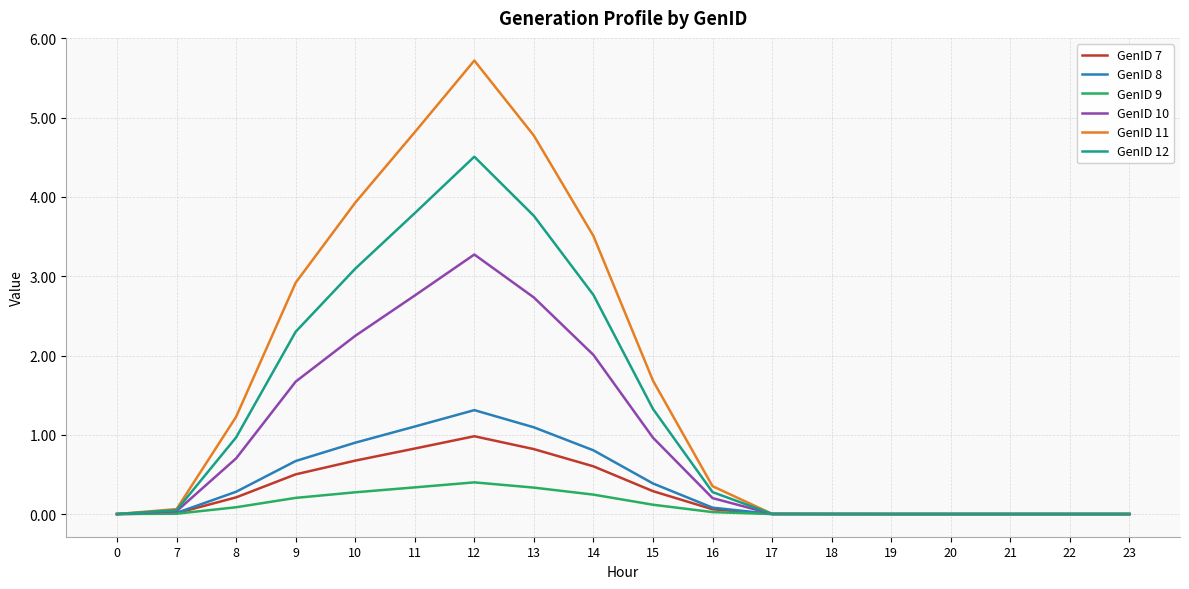

Count the number of data series in this chart.

6